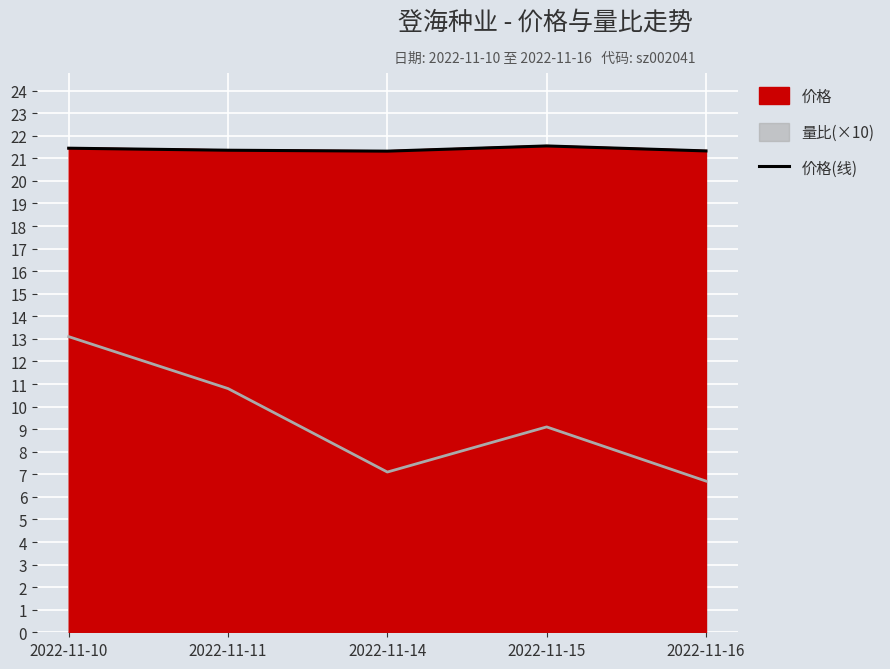

Approximately how many times larger is the value at 2022-11-10 compared to 2022-11-14?

1.0